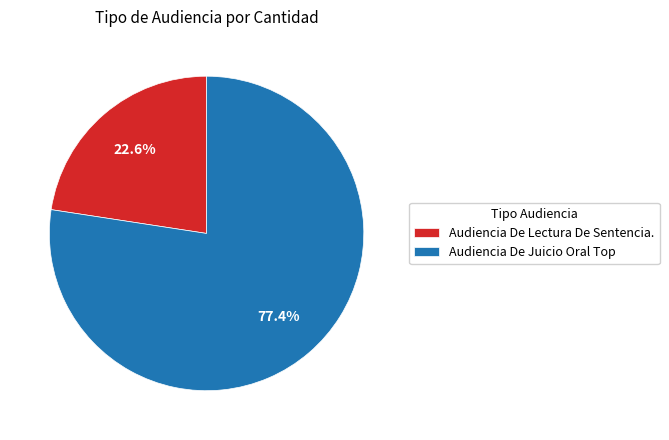

How many slices are in this pie chart?

2